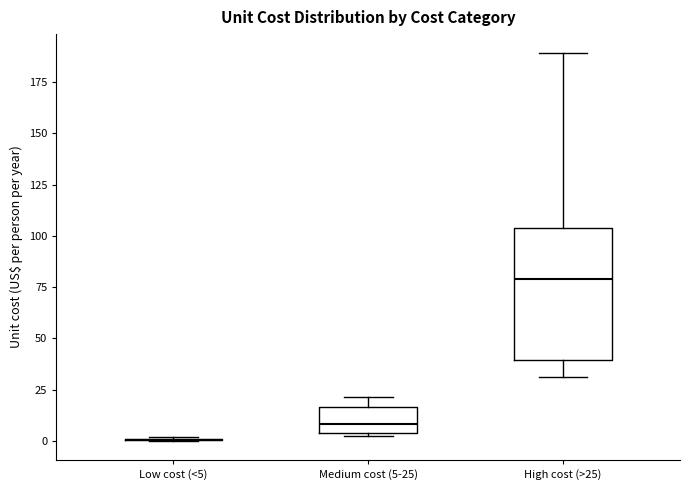

Reading left to right, transcribe this box plot: for each box, give where its median line is, the range the box spans, and where its two whiskers end, as read against the y-axis. The values are not printed on the chart, so give them approximately, as read against the axis.

Low cost (<5): box collapsed to a line at 0, whiskers 0 to 0
Medium cost (5-25): median 10, box 5 to 15, whiskers 0 to 20
High cost (>25): median 80, box 40 to 105, whiskers 30 to 190